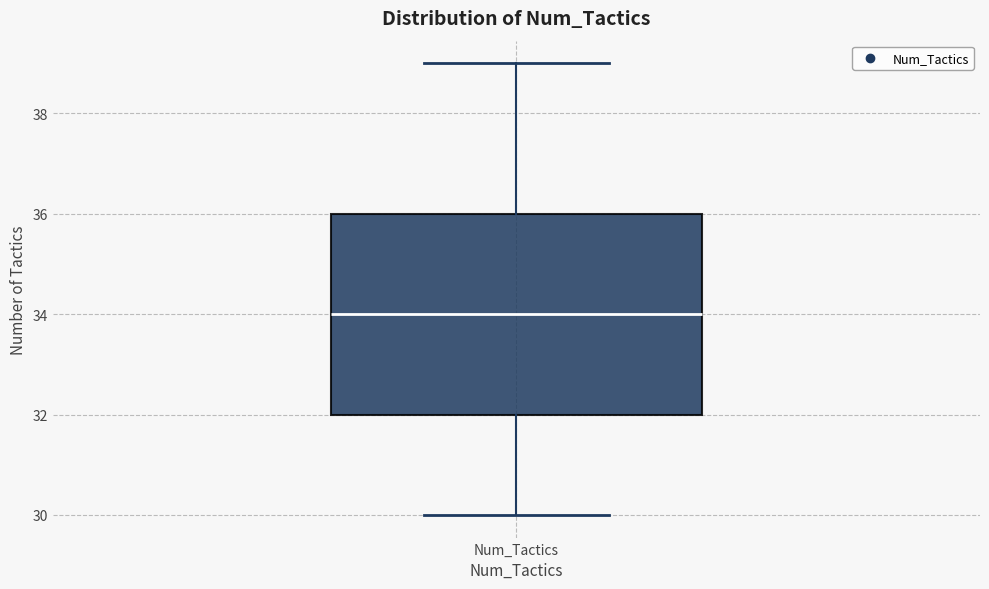

Where does the lower whisker of the box for Num_Tactics end on the y-axis? The values are not printed on the chart, so give them approximately, as read against the axis.

30